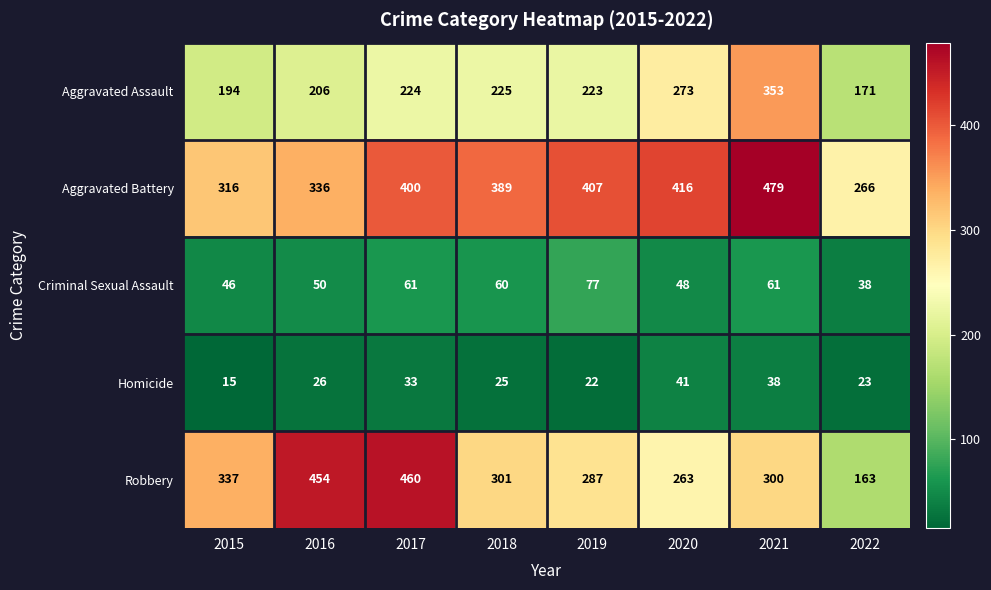

What is the lowest value of the Homicide series?

15